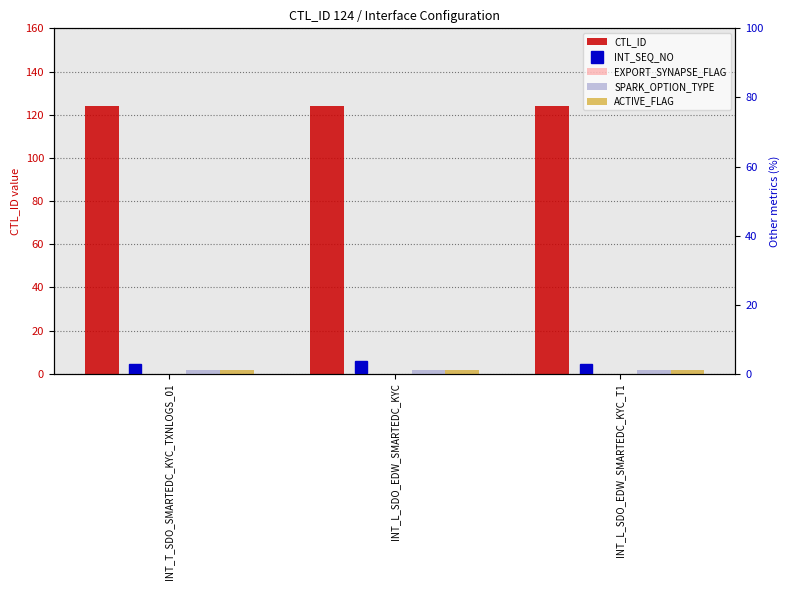

True or false: INT_SEQ_NO has a value of 1 at INT_T_SDO_SMARTEDC_KYC_TXNLOGS_01.

False